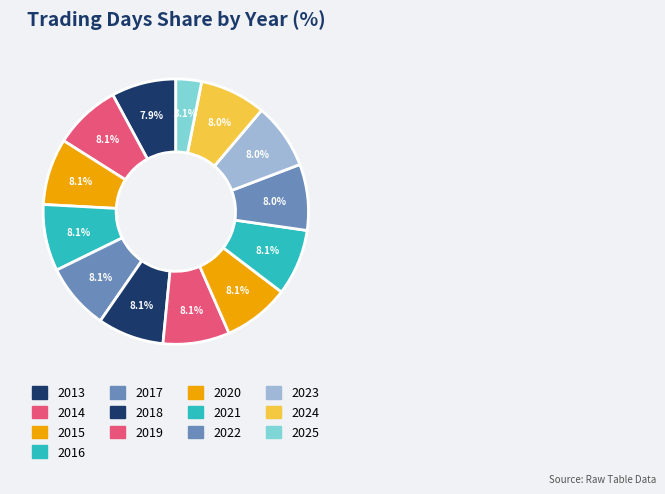

What is the total percentage of 2022 and 2021?

16.1%